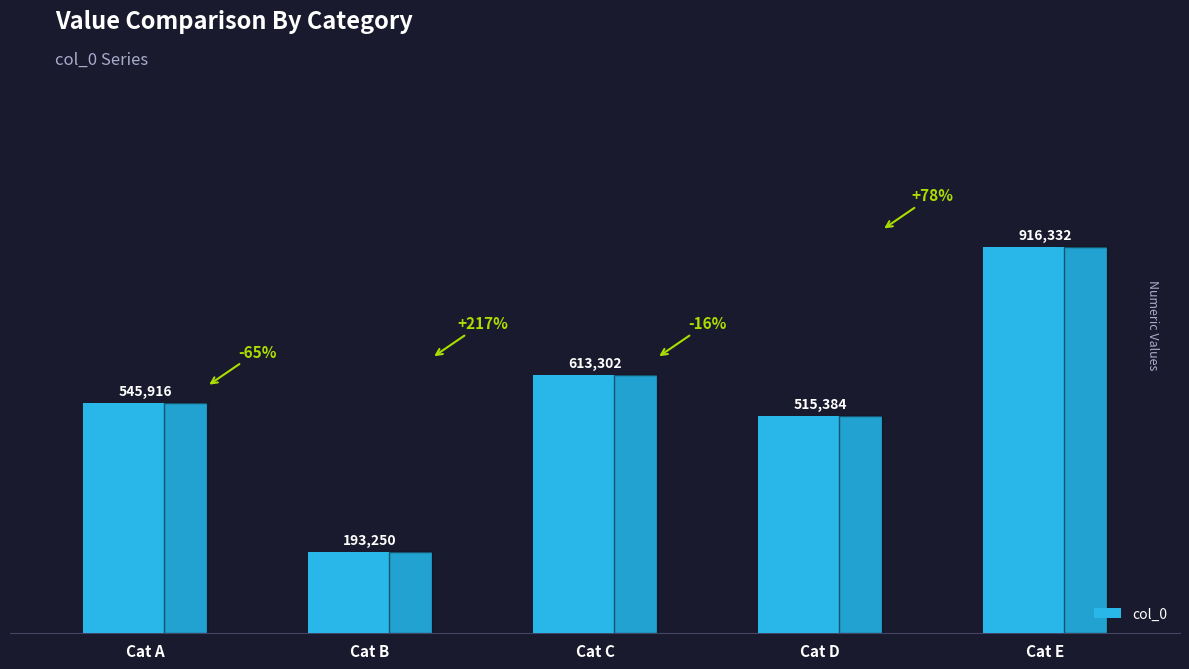

Rank the categories by value from highest to lowest.

Cat E, Cat C, Cat A, Cat D, Cat B